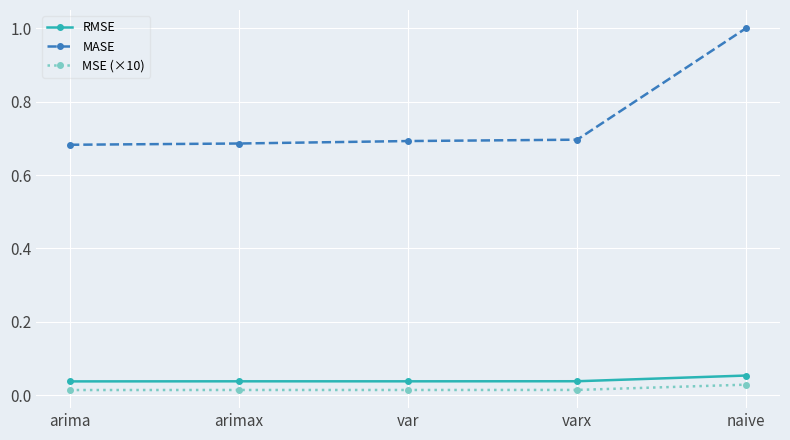

True or false: RMSE has a value of 0.0 at naive.

False